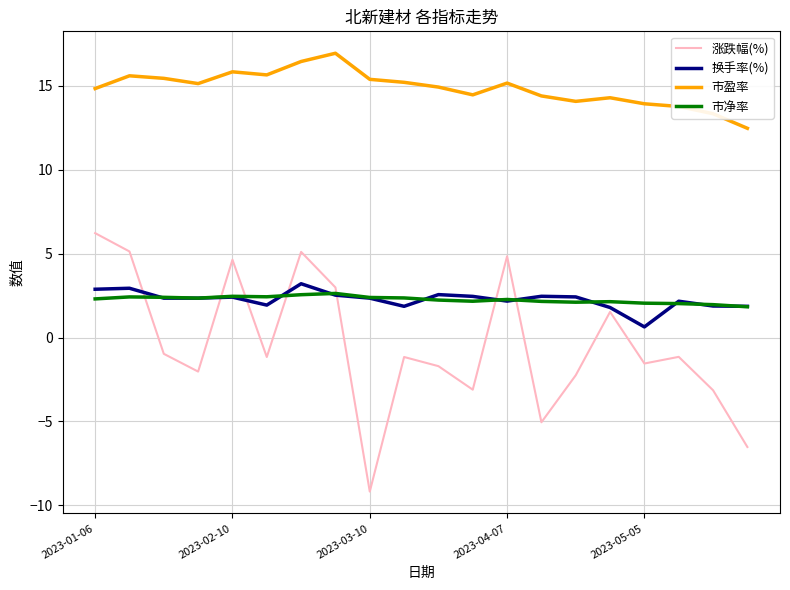

Which series has the largest total across all categories?

市盈率